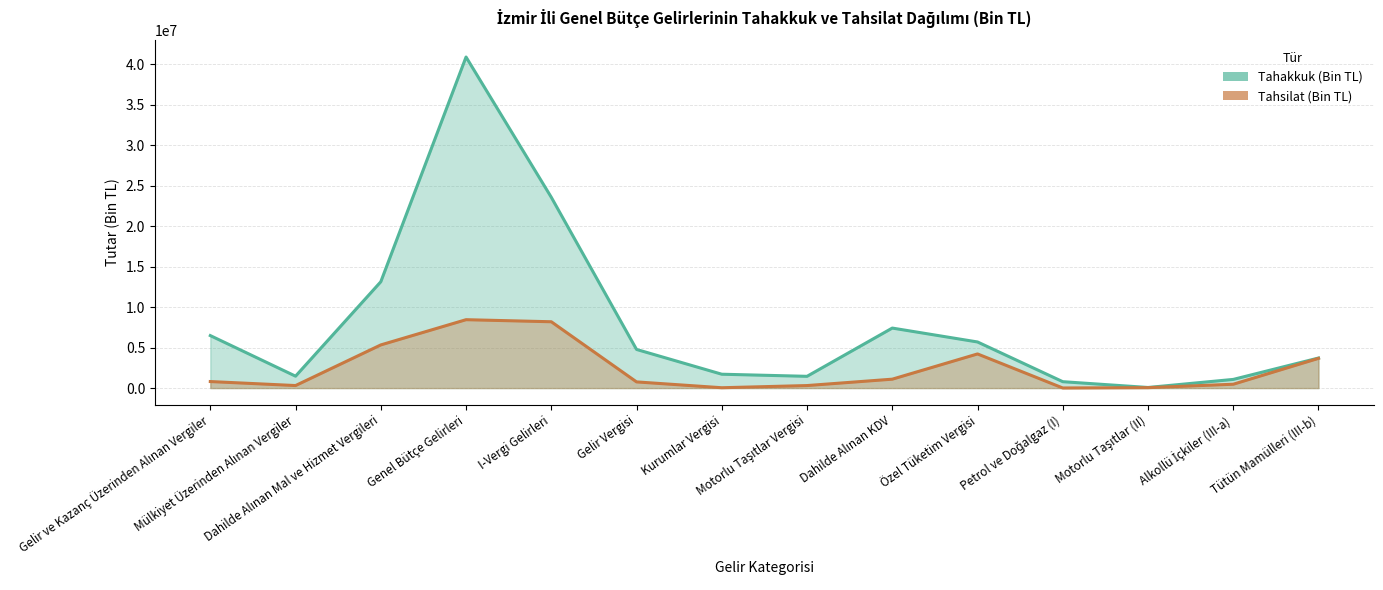

List the series in order of their peak value, lowest first.

Tahsilat (Bin TL), Tahakkuk (Bin TL)